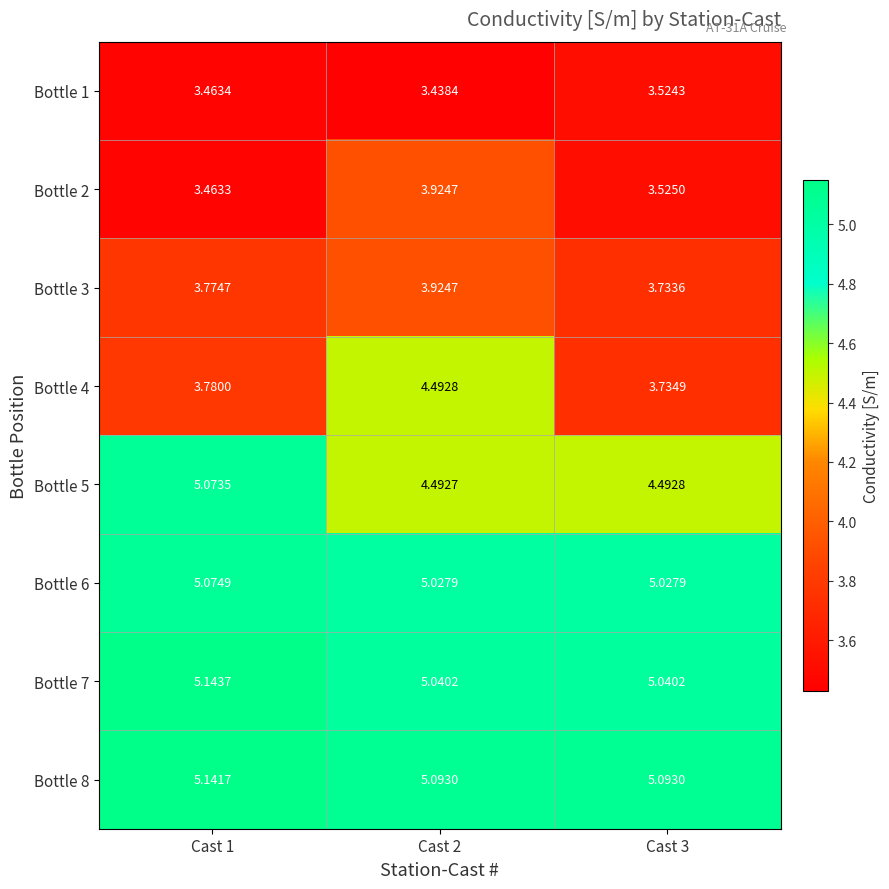

Is the value of Bottle 2 at Cast 2 greater than the value of Bottle 4 at Cast 3?

Yes